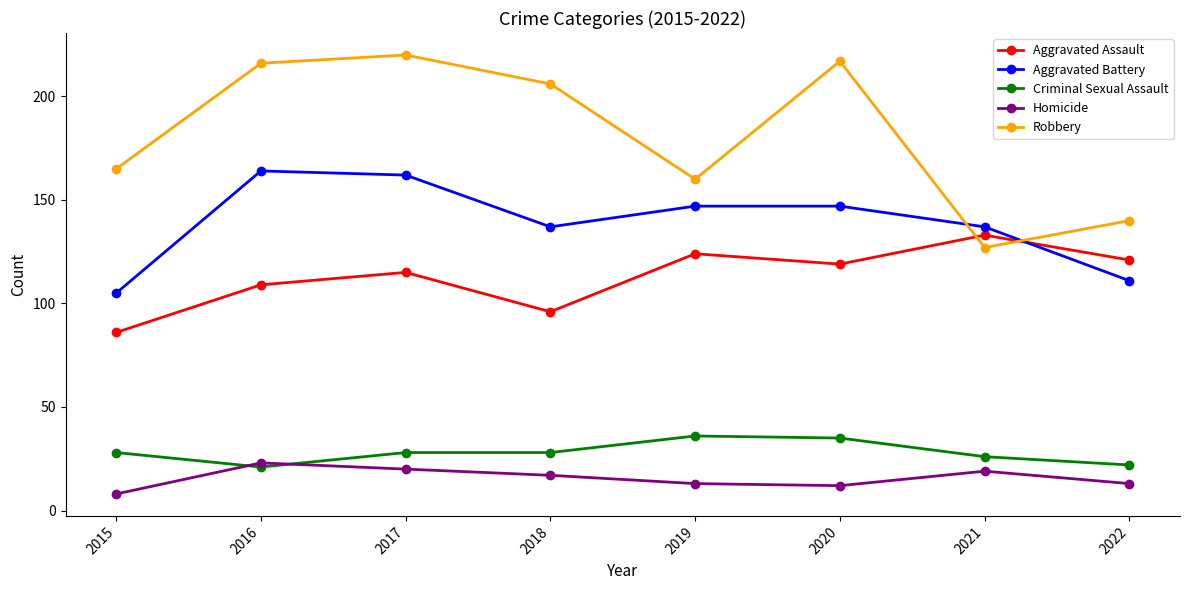

True or false: Homicide and Aggravated Battery intersect in this chart.

False